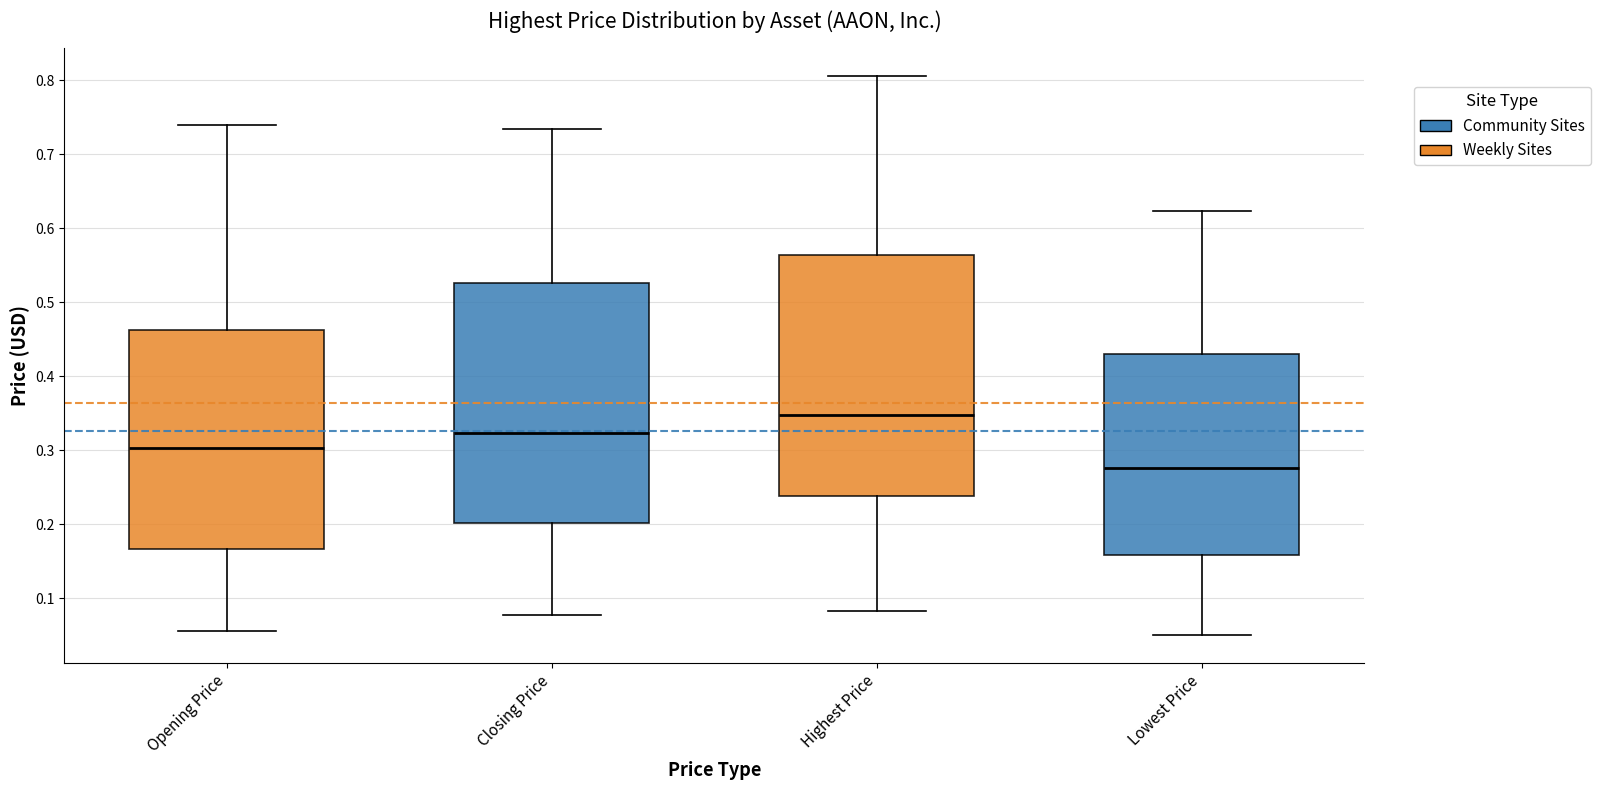

Reading left to right, transcribe this box plot: for each box, give where its median line is, the range the box spans, and where its two whiskers end, as read against the y-axis. The values are not printed on the chart, so give them approximately, as read against the axis.

Opening Price: median 0.30, box 0.17 to 0.46, whiskers 0.06 to 0.74
Closing Price: median 0.32, box 0.20 to 0.53, whiskers 0.08 to 0.73
Highest Price: median 0.35, box 0.24 to 0.56, whiskers 0.08 to 0.81
Lowest Price: median 0.28, box 0.16 to 0.43, whiskers 0.05 to 0.62